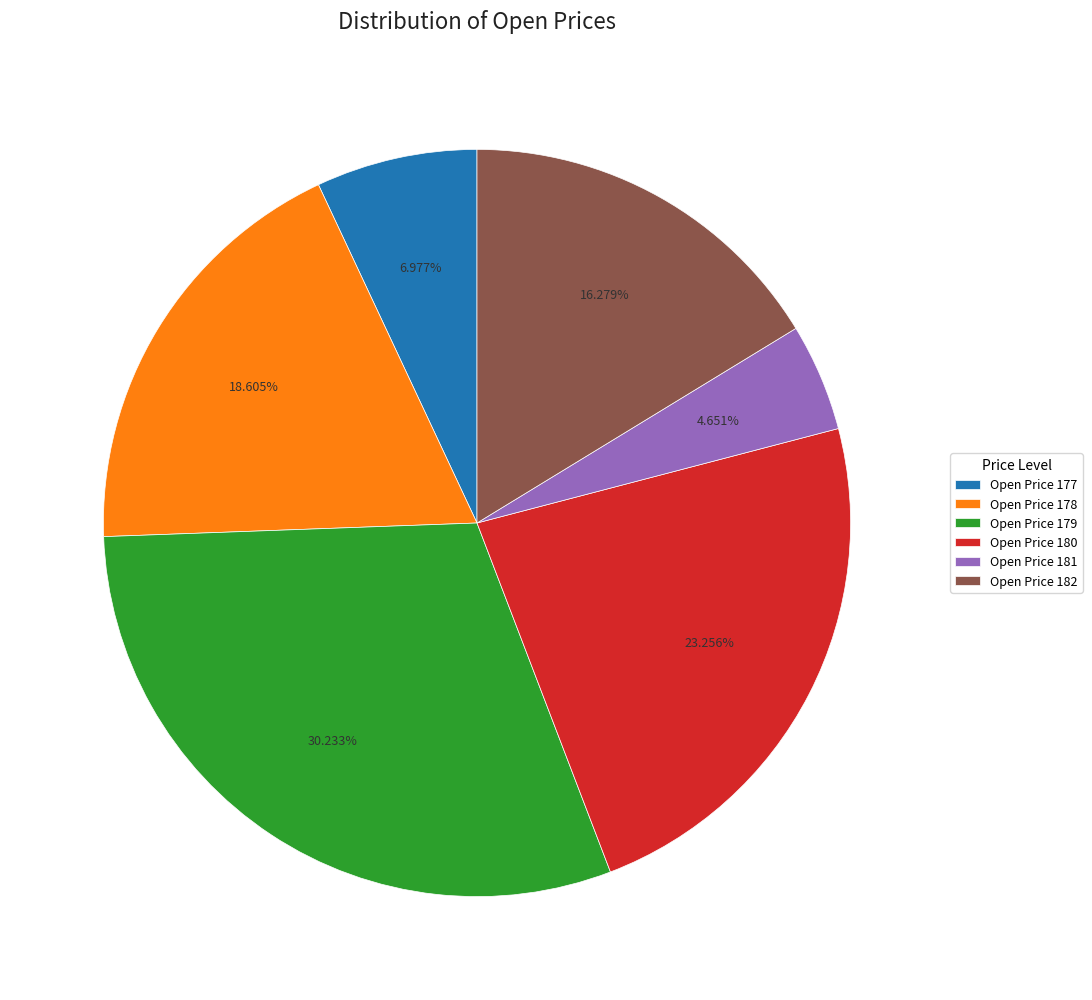

Rank the categories by value from highest to lowest.

Open Price 179, Open Price 180, Open Price 178, Open Price 182, Open Price 177, Open Price 181